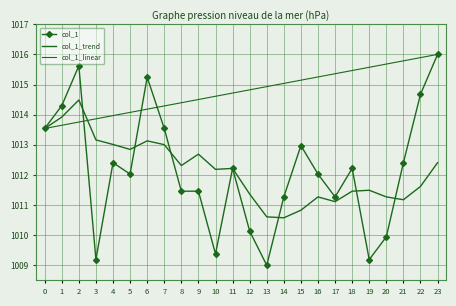

What is the difference between the maximum and minimum values in the col_1_trend series?

3.9